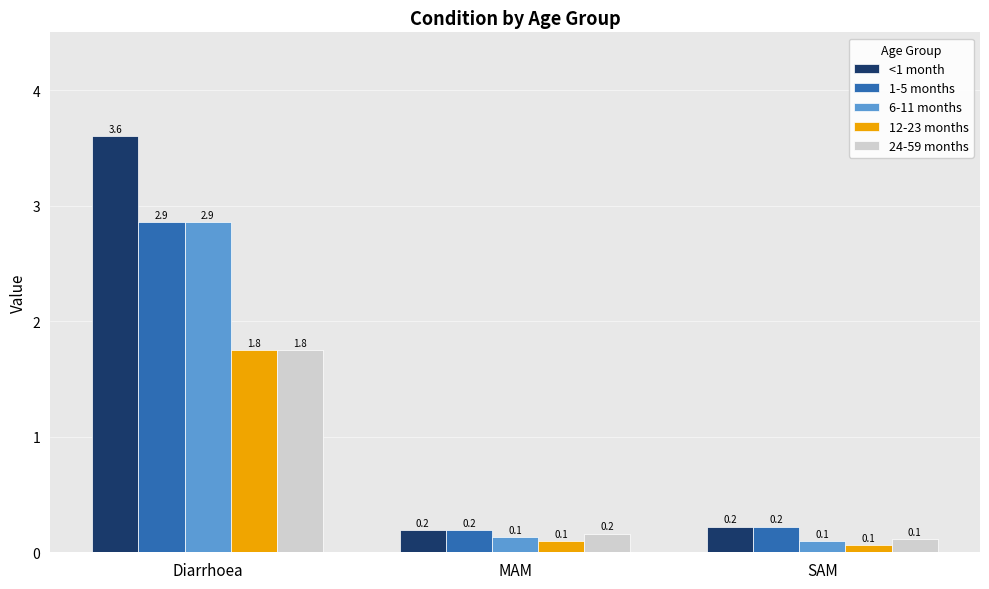

What is the sum of all 24-59 months values?

2.0